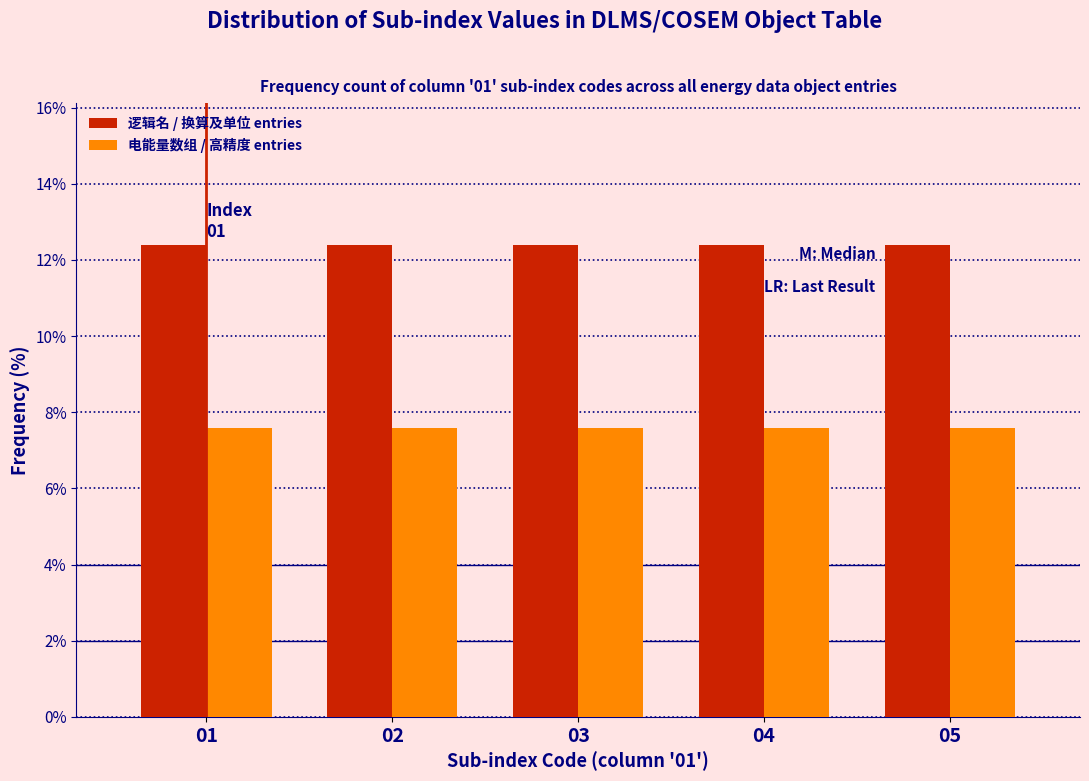

What is the maximum value shown in the chart?

12.4